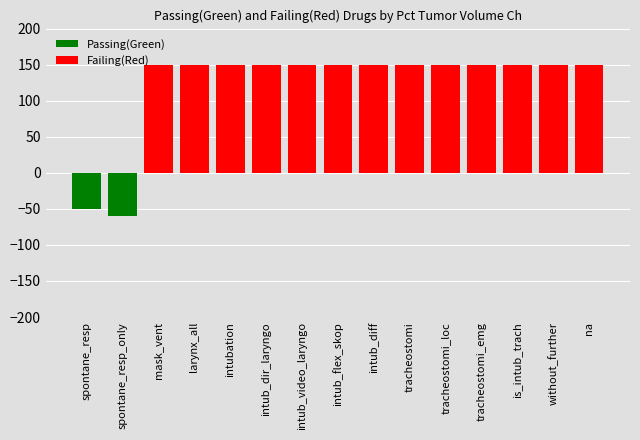

What is the approximate value of Failing(Red) at tracheostomi?

150